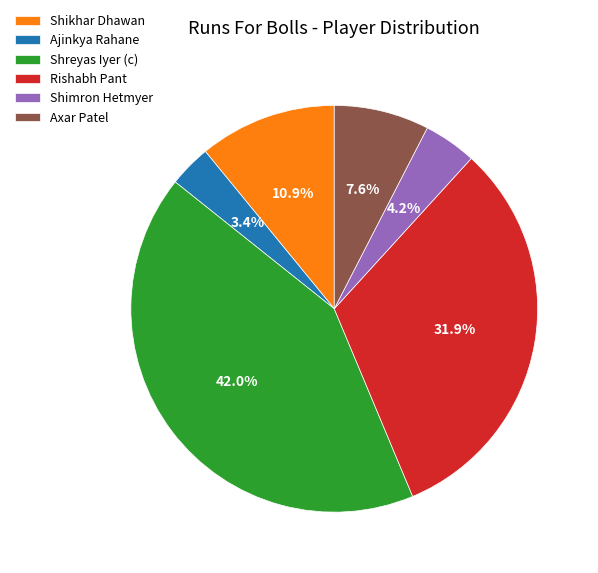

Is it true that Shimron Hetmyer is 10% of the pie?

False